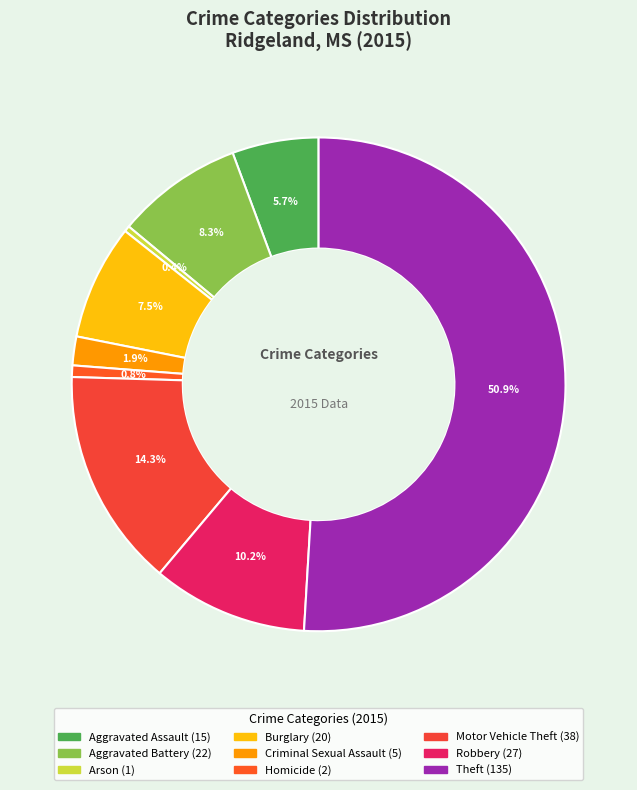

Which category has the biggest portion of the pie?

Theft